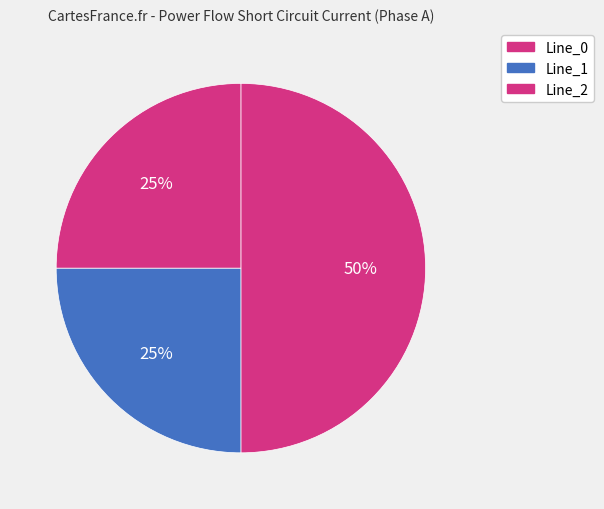

Count the number of slices in the pie.

3